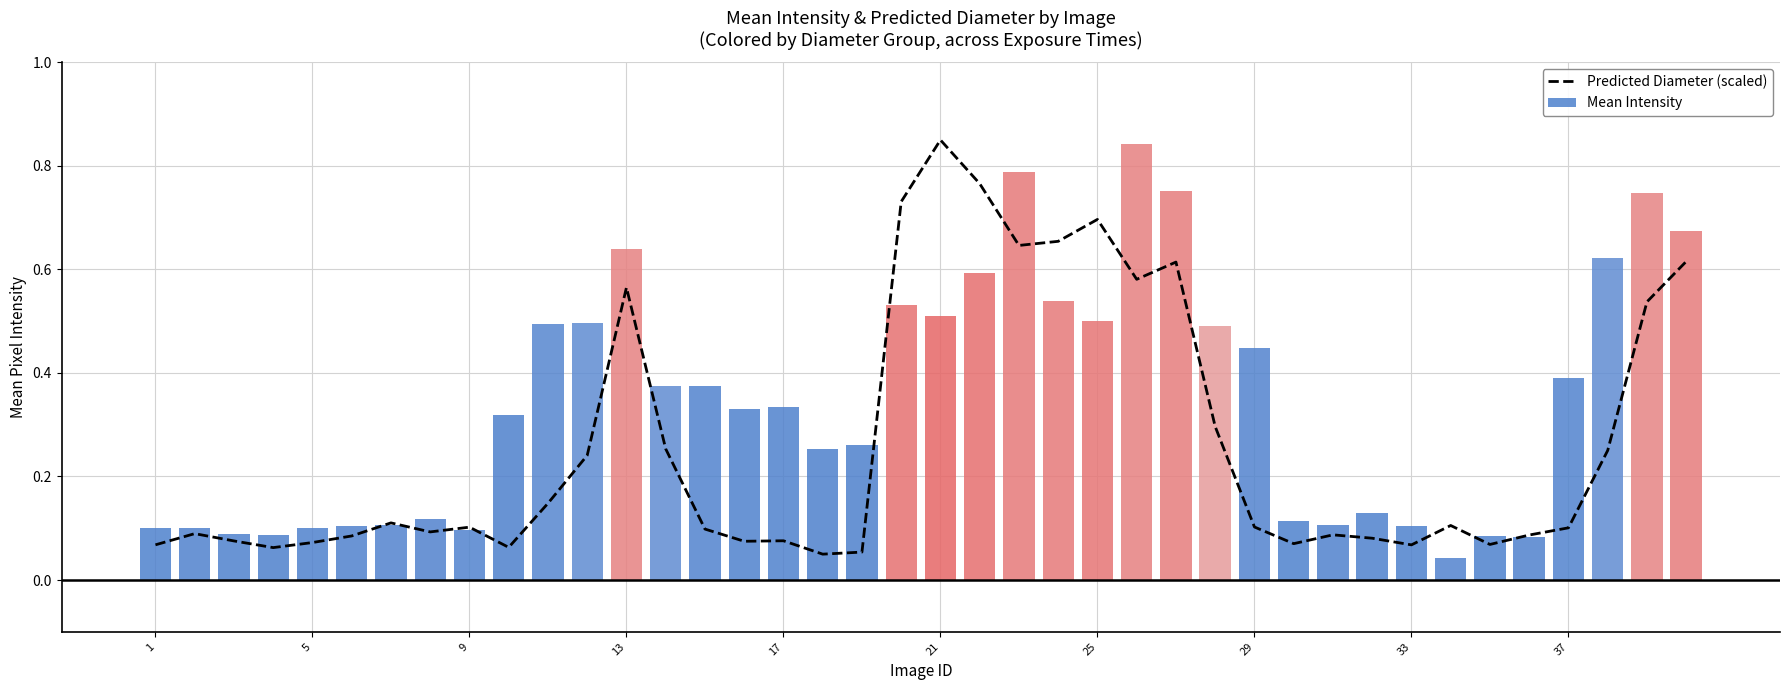

The value of Mean Intensity at 1 is 0.2. True or false?

False